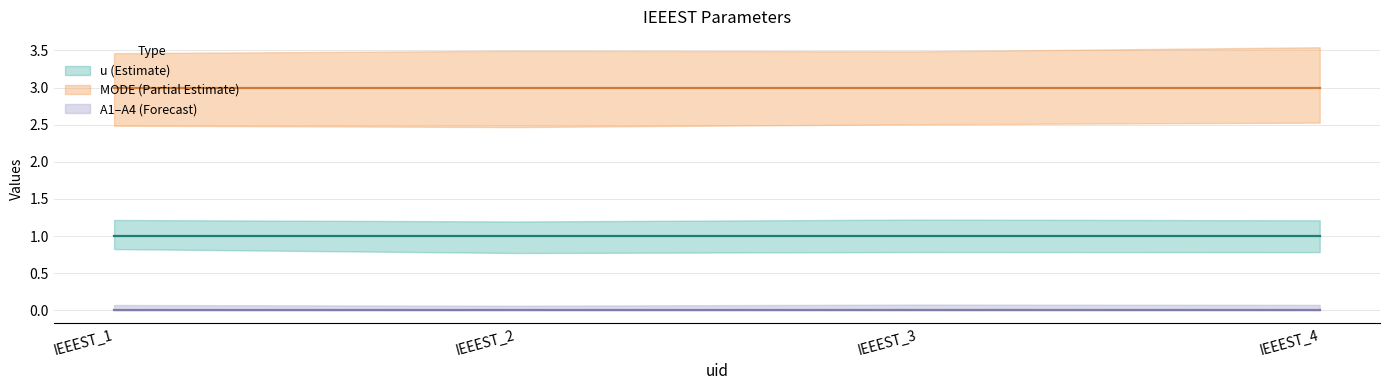

Which series changed the most between IEEEST_1 and IEEEST_2?

u